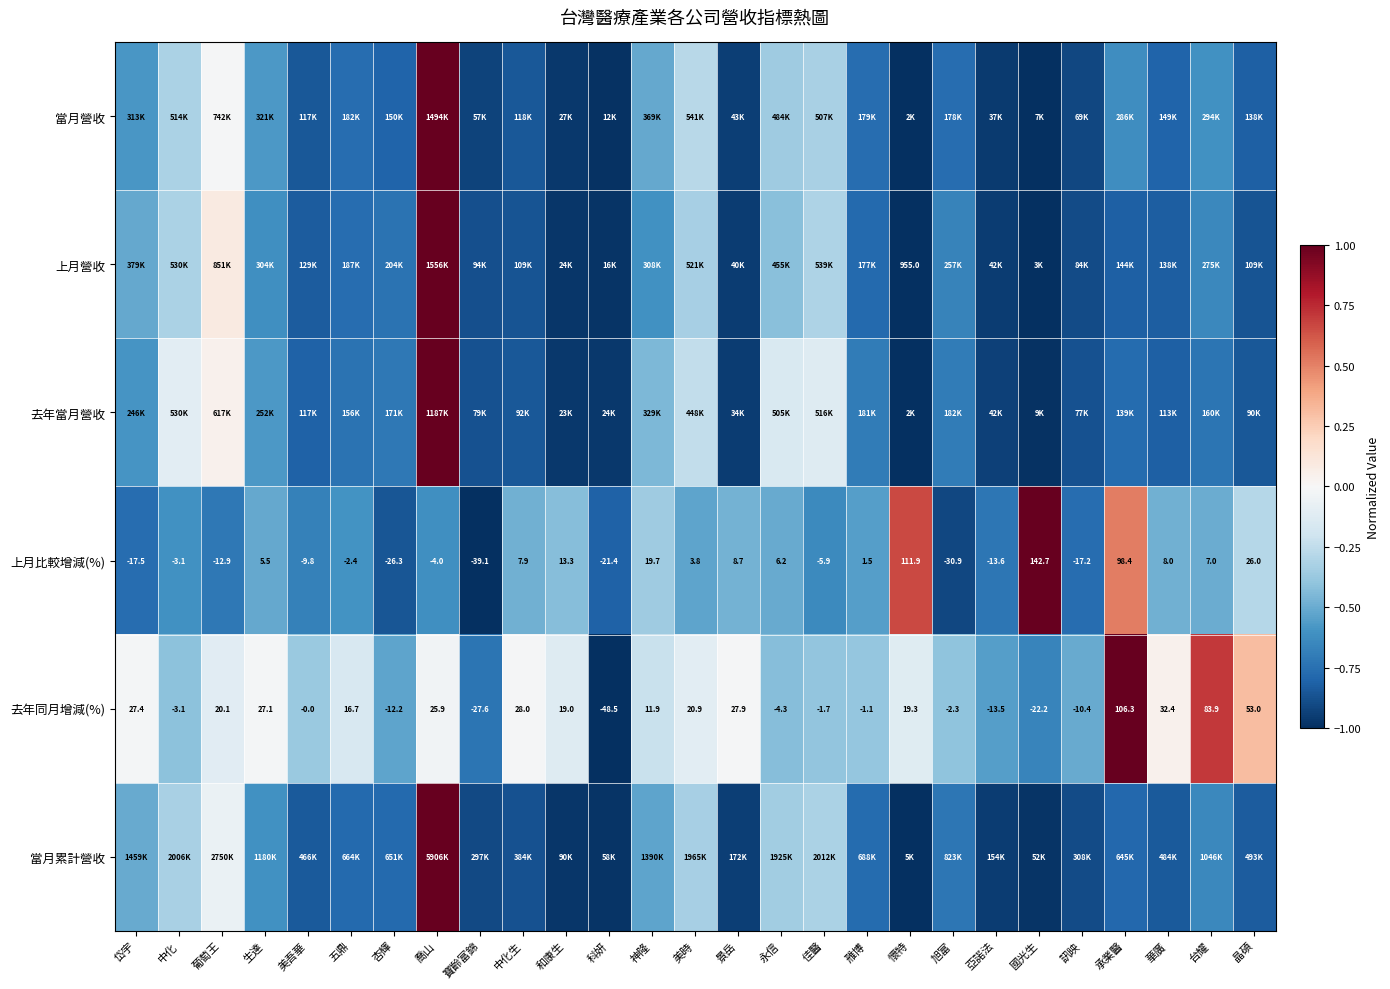

Which category has the highest value in the 上月比較增減(%) series?

國光生